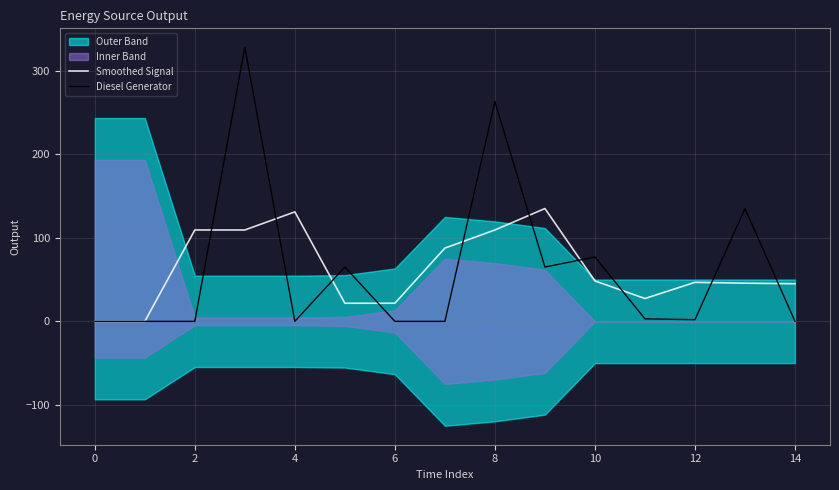

Is the value of Diesel Generator at 0 greater than the value of Smoothed Signal at 14?

No